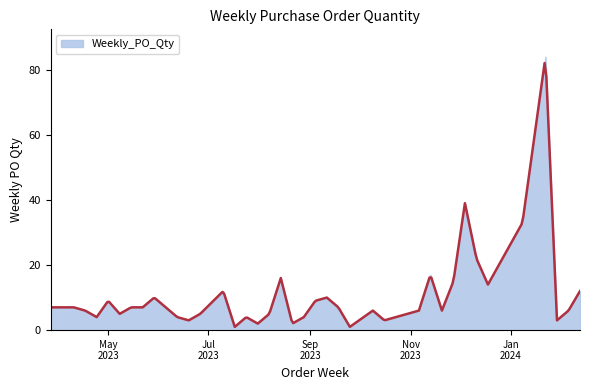

Which label corresponds to the largest value in the chart?

2024-01-22